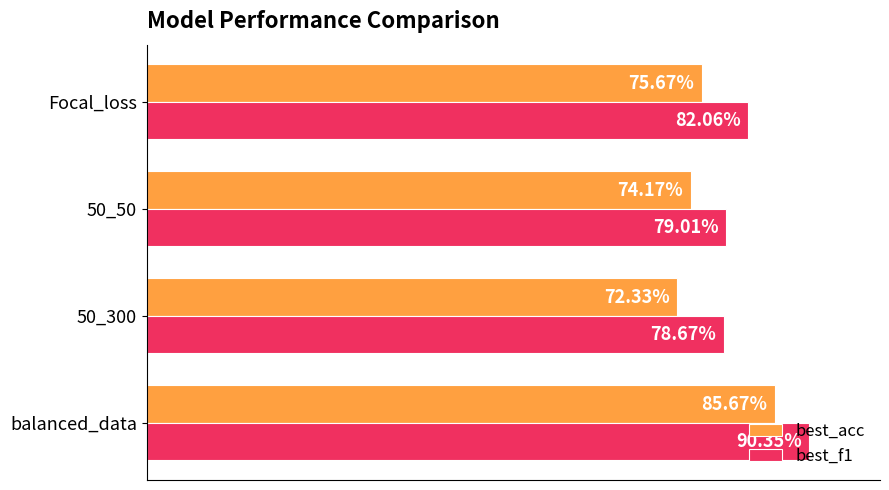

Reading left to right, transcribe all the data shown in this chart.

best_acc: 0.9	0.7	0.7	0.8
best_f1: 0.9	0.8	0.8	0.8